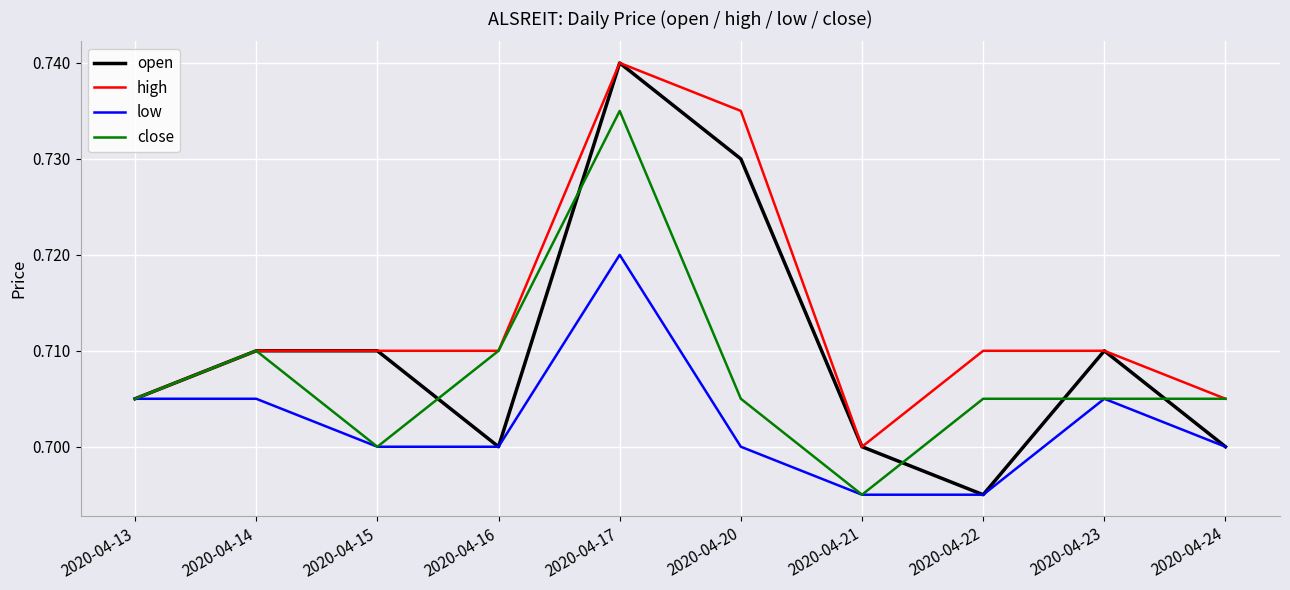

At which label does high reach its minimum?

2020-04-21